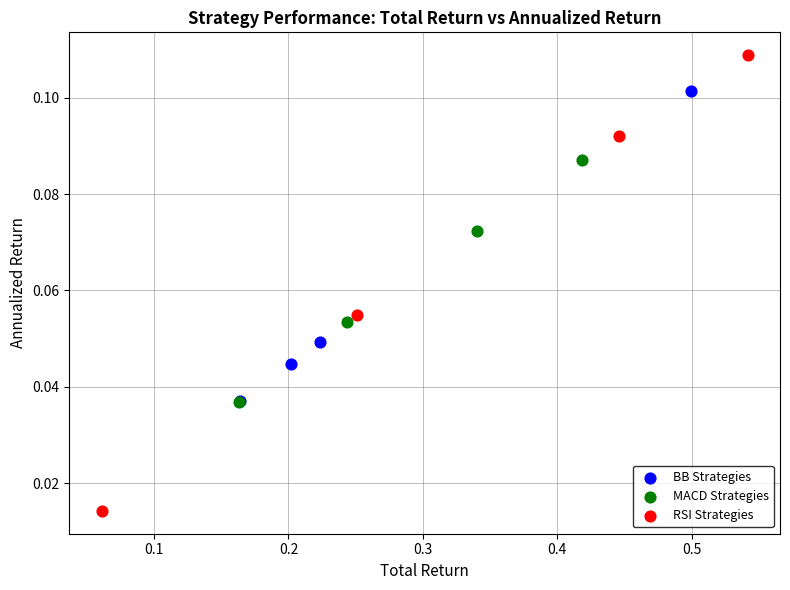

Which series has the widest spread of Y values?

RSI Strategies